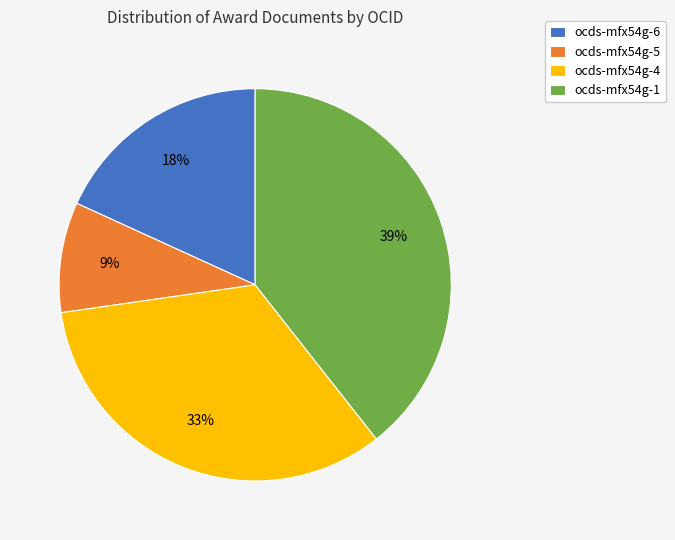

Is ocds-mfx54g-4 the majority of the pie?

No